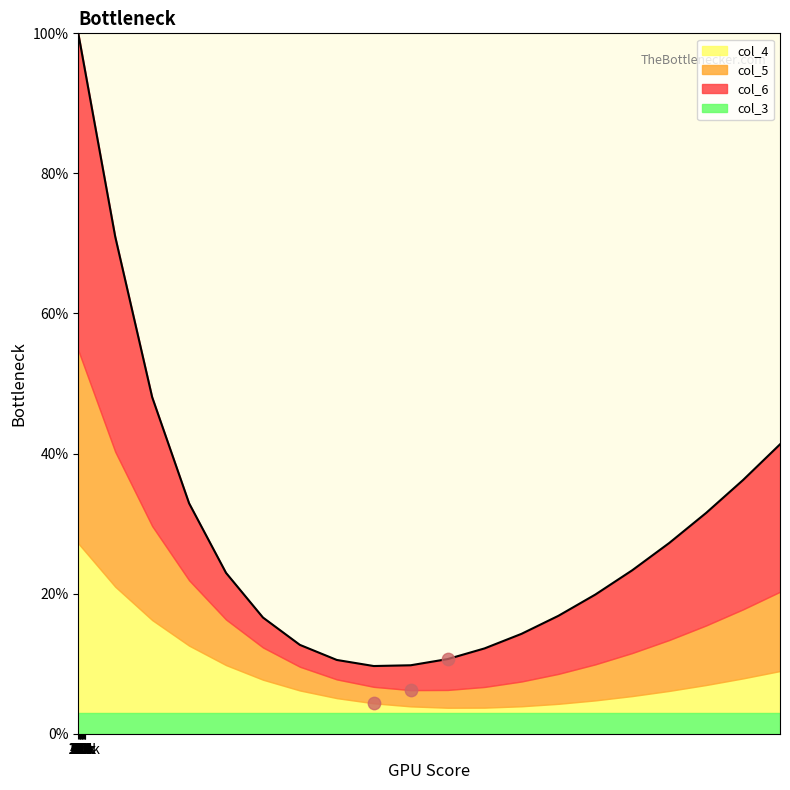

At which category is the sum across all series the highest?

40